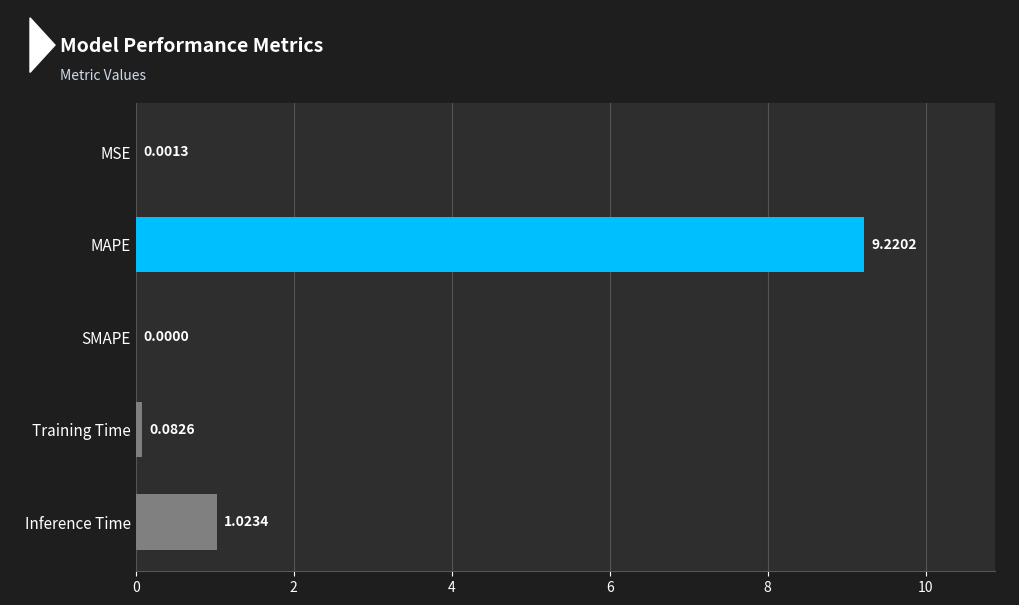

What is the sum of the values at MSE and MAPE?

9.2